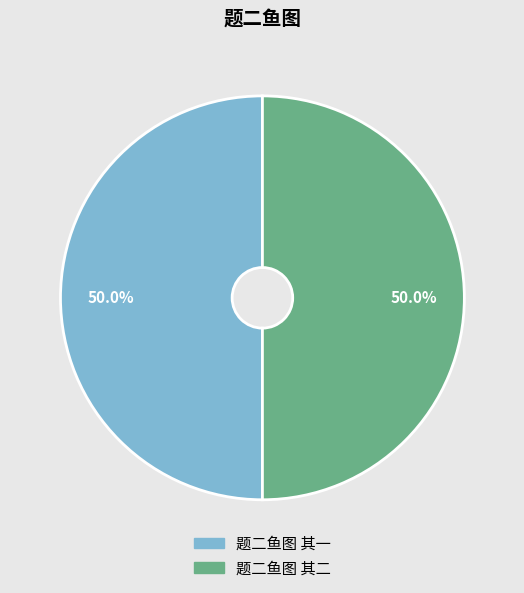

What percentage do 题二鱼图 其二 and 题二鱼图 其一 together represent?

100.0%